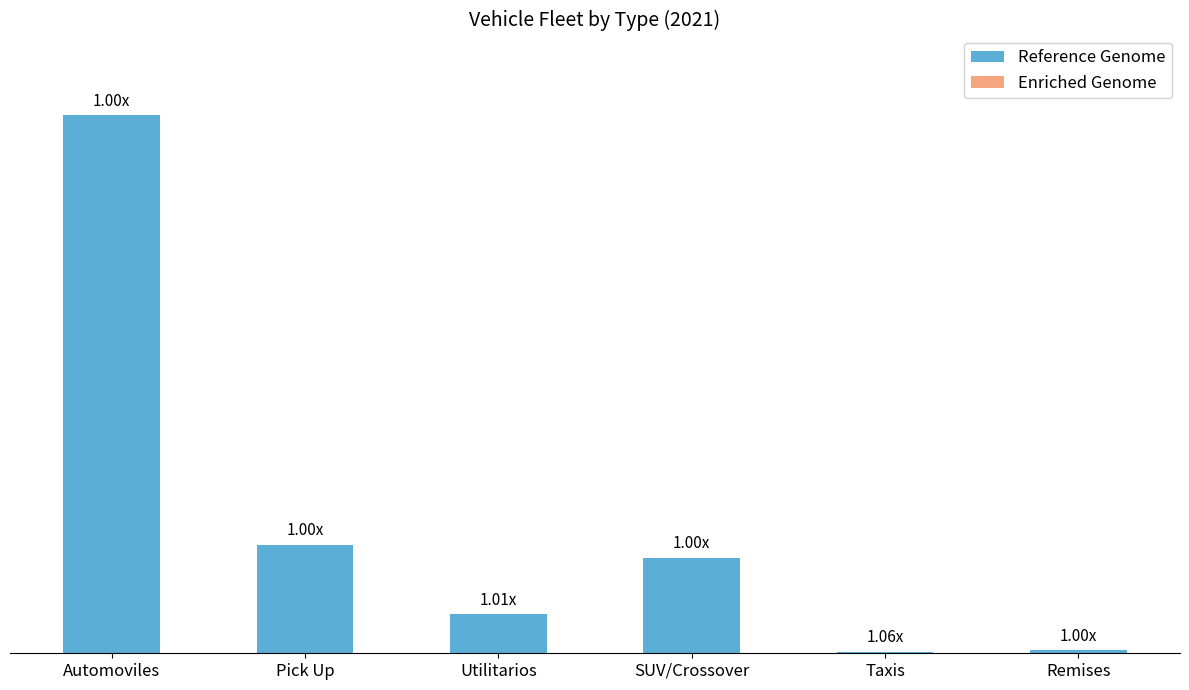

Are the bars grouped side by side (vs. stacked)?

No